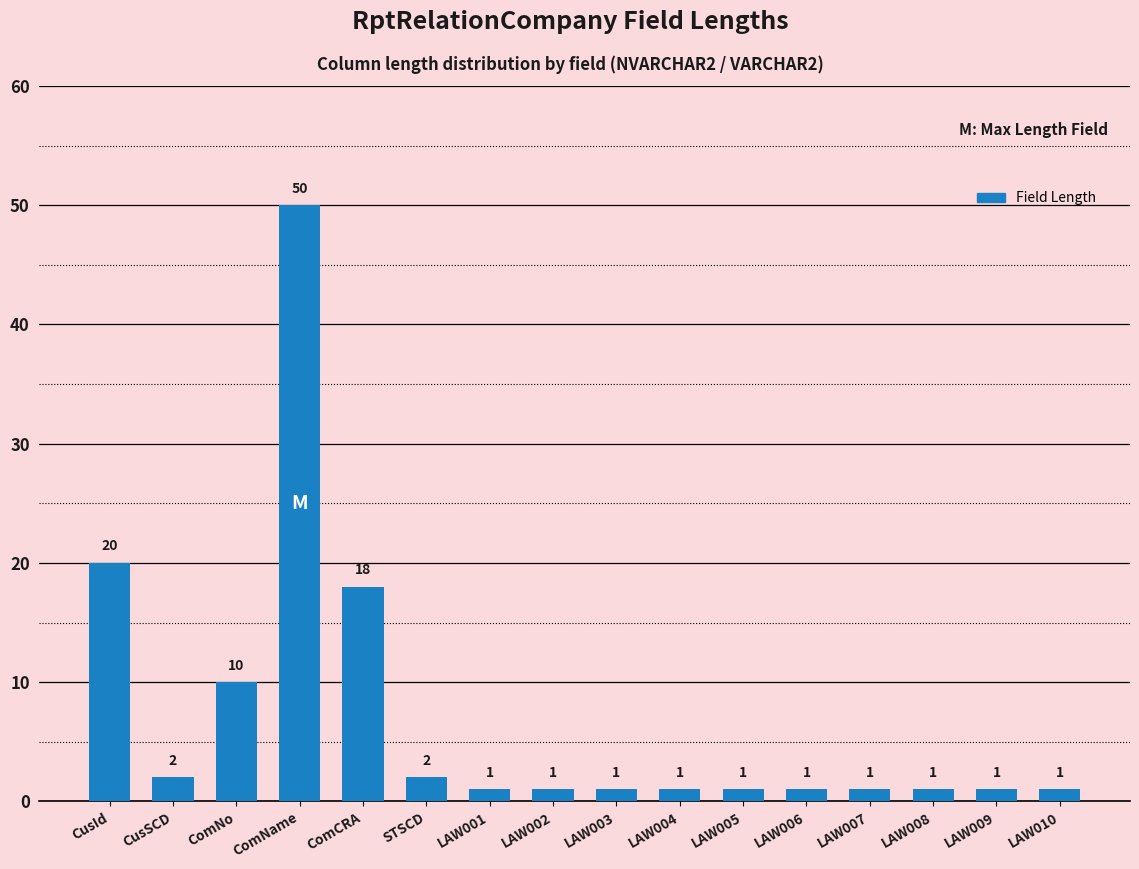

Is it true that the value at ComNo is 10?

True